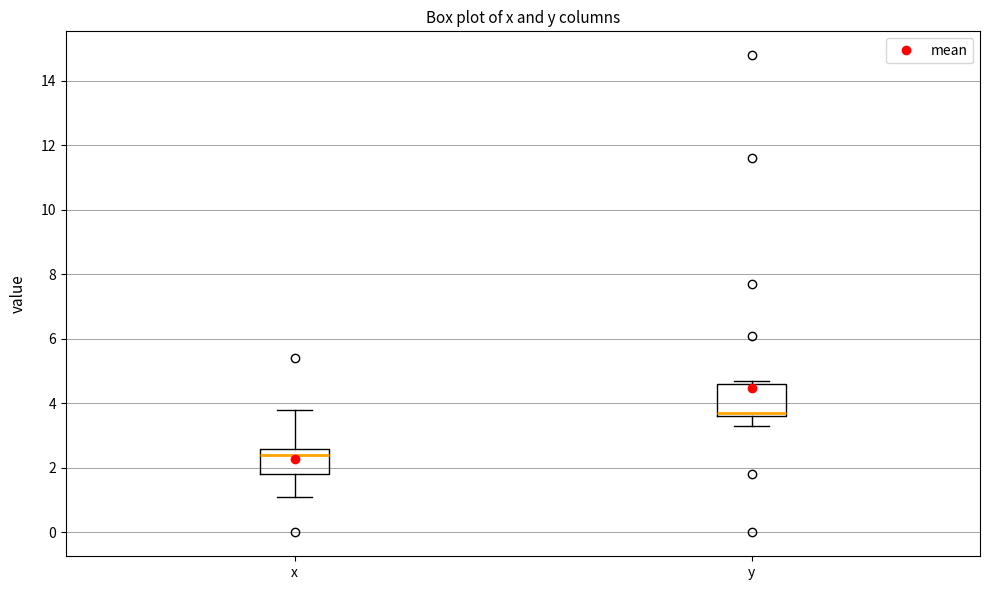

Where does the median line of the box for y sit on the y-axis? The values are not printed on the chart, so give them approximately, as read against the axis.

3.8